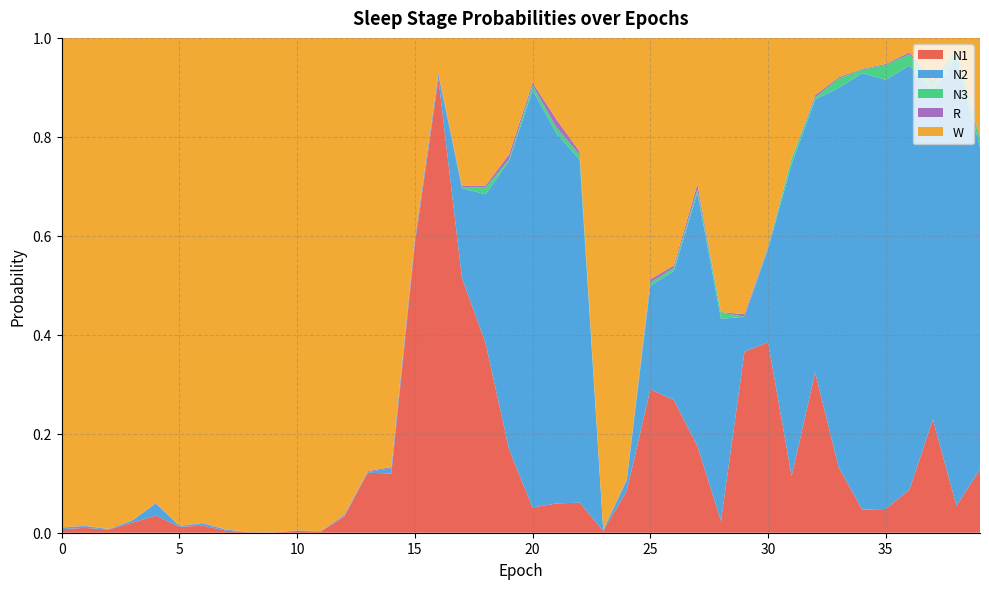

Reading right to left, list all the values displayed in this chart.

N1: 39=0.1	38=0.1	37=0.2	36=0.1	35=0.0	34=0.0	33=0.1	32=0.3	31=0.1	30=0.4	29=0.4	28=0.0	27=0.2	26=0.3	25=0.3	24=0.1	23=0.0	22=0.1	21=0.1	20=0.1	19=0.2	18=0.4	17=0.5	16=0.9	15=0.6	14=0.1	13=0.1	12=0.0	11=0.0	10=0.0	9=0.0	8=0.0	7=0.0	6=0.0	5=0.0	4=0.0	3=0.0	2=0.0	1=0.0	0=0.0
N2: 39=0.7	38=0.9	37=0.7	36=0.9	35=0.9	34=0.9	33=0.8	32=0.6	31=0.6	30=0.2	29=0.1	28=0.4	27=0.5	26=0.3	25=0.2	24=0.0	23=0.0	22=0.7	21=0.7	20=0.8	19=0.6	18=0.3	17=0.2	16=0.0	15=0.0	14=0.0	13=0.0	12=0.0	11=0.0	10=0.0	9=0.0	8=0.0	7=0.0	6=0.0	5=0.0	4=0.0	3=0.0	2=0.0	1=0.0	0=0.0
N3: 39=0.0	38=0.0	37=0.0	36=0.0	35=0.0	34=0.0	33=0.0	32=0.0	31=0.0	30=0.0	29=0.0	28=0.0	27=0.0	26=0.0	25=0.0	24=0.0	23=0.0	22=0.0	21=0.0	20=0.0	19=0.0	18=0.0	17=0.0	16=0.0	15=0.0	14=0.0	13=0.0	12=0.0	11=0.0	10=0.0	9=0.0	8=0.0	7=0.0	6=0.0	5=0.0	4=0.0	3=0.0	2=0.0	1=0.0	0=0.0
R: 39=0.0	38=0.0	37=0.0	36=0.0	35=0.0	34=0.0	33=0.0	32=0.0	31=0.0	30=0.0	29=0.0	28=0.0	27=0.0	26=0.0	25=0.0	24=0.0	23=0.0	22=0.0	21=0.0	20=0.0	19=0.0	18=0.0	17=0.0	16=0.0	15=0.0	14=0.0	13=0.0	12=0.0	11=0.0	10=0.0	9=0.0	8=0.0	7=0.0	6=0.0	5=0.0	4=0.0	3=0.0	2=0.0	1=0.0	0=0.0
W: 39=0.2	38=0.0	37=0.1	36=0.0	35=0.1	34=0.1	33=0.1	32=0.1	31=0.2	30=0.4	29=0.6	28=0.6	27=0.3	26=0.5	25=0.5	24=0.9	23=1.0	22=0.2	21=0.2	20=0.1	19=0.2	18=0.3	17=0.3	16=0.1	15=0.4	14=0.9	13=0.9	12=1.0	11=1.0	10=1.0	9=1.0	8=1.0	7=1.0	6=1.0	5=1.0	4=0.9	3=1.0	2=1.0	1=1.0	0=1.0